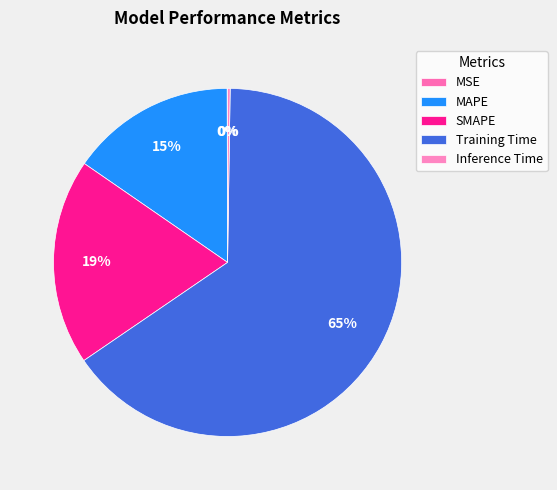

To the nearest percent, what portion does MAPE represent?

15%